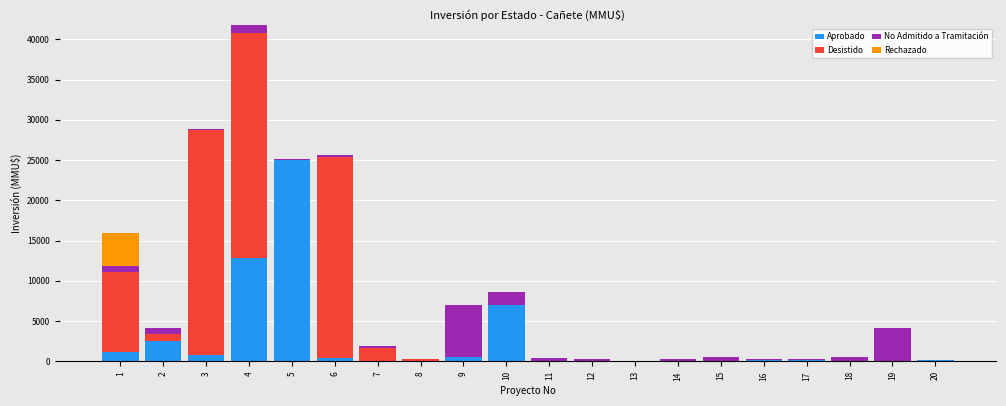

What are all the series names shown in the legend?

Aprobado, Desistido, No Admitido a Tramitación, Rechazado